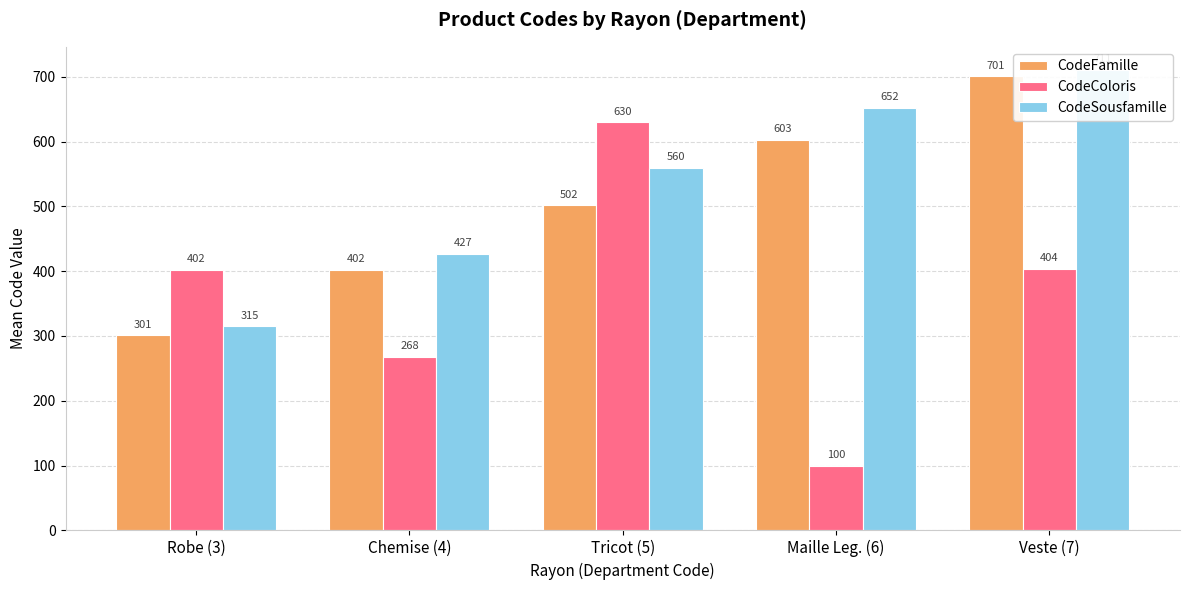

How many bars are there in each group?

3